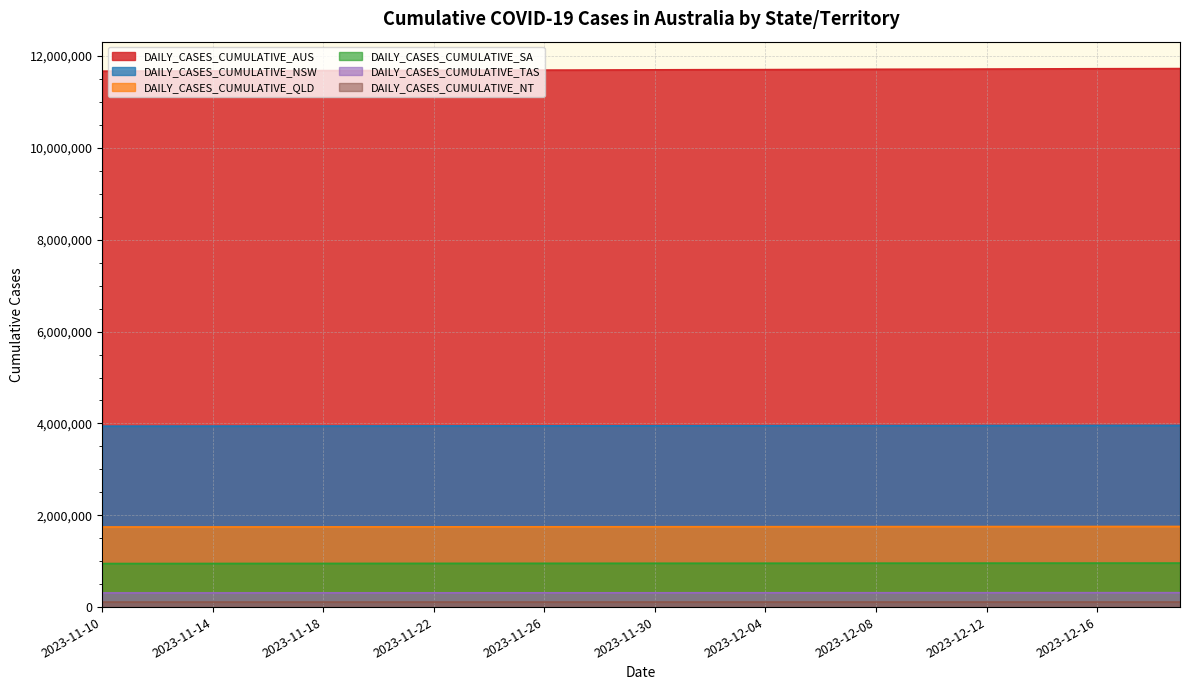

Rank the categories by DAILY_CASES_CUMULATIVE_SA value from lowest to highest.

2023-11-10, 2023-11-11, 2023-11-12, 2023-11-13, 2023-11-14, 2023-11-15, 2023-11-16, 2023-11-17, 2023-11-18, 2023-11-19, 2023-11-20, 2023-11-21, 2023-11-22, 2023-11-23, 2023-11-24, 2023-11-25, 2023-11-26, 2023-11-27, 2023-11-28, 2023-11-29, 2023-11-30, 2023-12-01, 2023-12-02, 2023-12-03, 2023-12-04, 2023-12-05, 2023-12-06, 2023-12-07, 2023-12-08, 2023-12-09, 2023-12-10, 2023-12-11, 2023-12-12, 2023-12-13, 2023-12-14, 2023-12-15, 2023-12-16, 2023-12-17, 2023-12-18, 2023-12-19